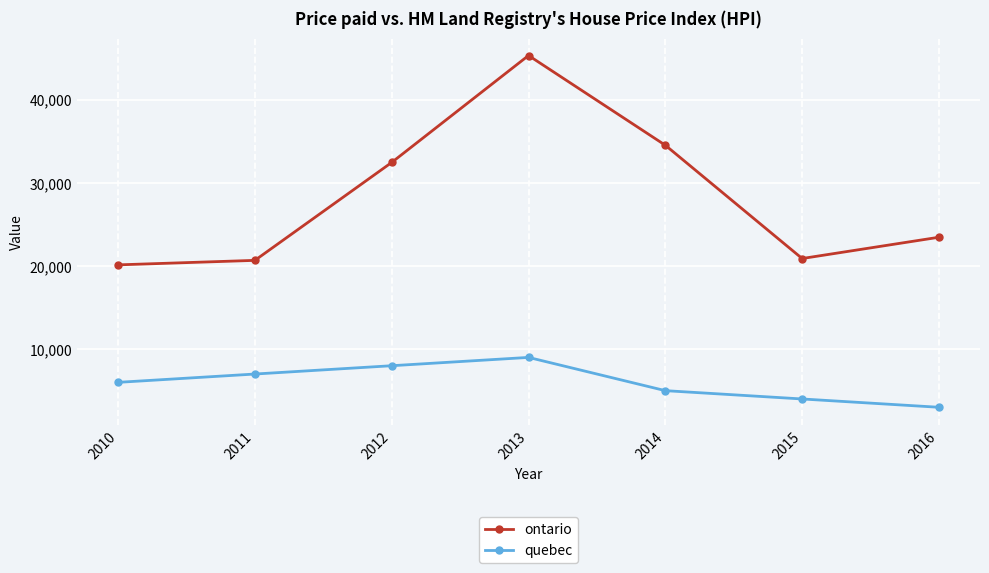

How many values in the ontario series are below 23457?

3